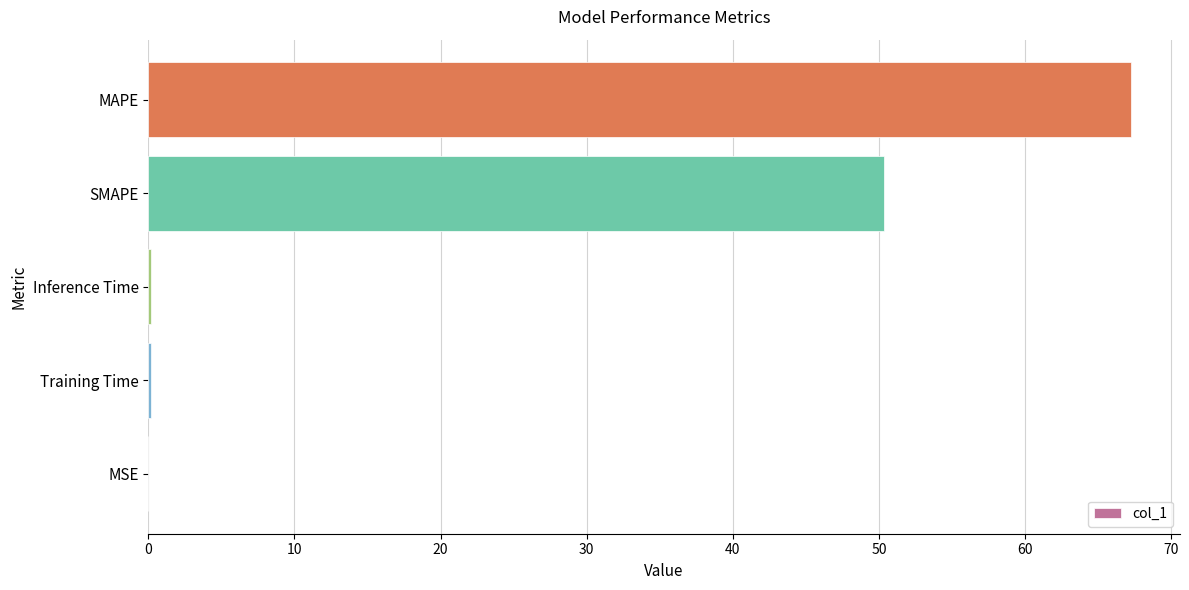

What is the greatest value displayed?

67.2